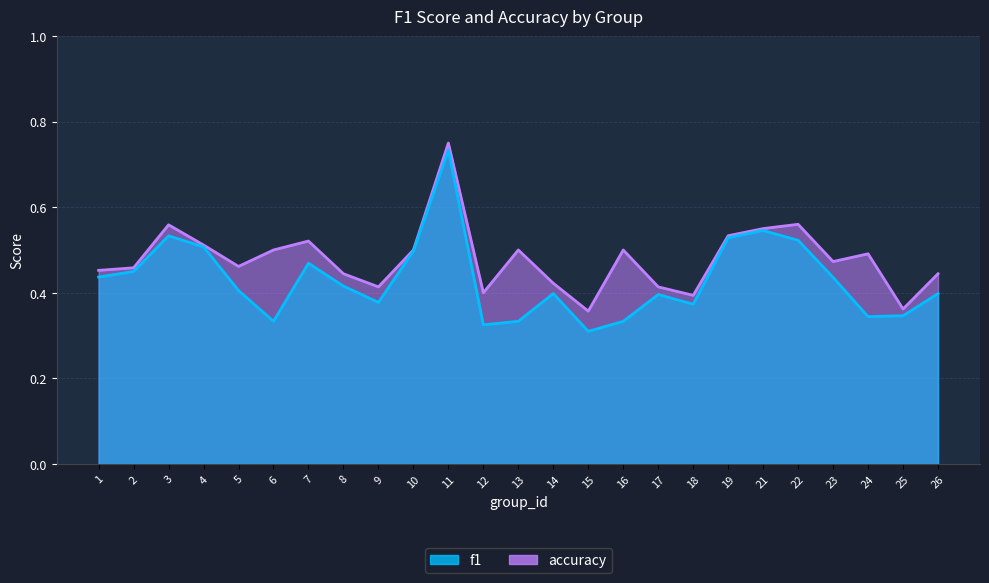

Reading left to right, transcribe all the data shown in this chart.

f1: 1=0.4	2=0.4	3=0.5	4=0.5	5=0.4	6=0.3	7=0.5	8=0.4	9=0.4	10=0.5	11=0.7	12=0.3	13=0.3	14=0.4	15=0.3	16=0.3	17=0.4	18=0.4	19=0.5	21=0.5	22=0.5	23=0.4	24=0.3	25=0.3	26=0.4
accuracy: 1=0.5	2=0.5	3=0.6	4=0.5	5=0.5	6=0.5	7=0.5	8=0.4	9=0.4	10=0.5	11=0.8	12=0.4	13=0.5	14=0.4	15=0.4	16=0.5	17=0.4	18=0.4	19=0.5	21=0.6	22=0.6	23=0.5	24=0.5	25=0.4	26=0.4